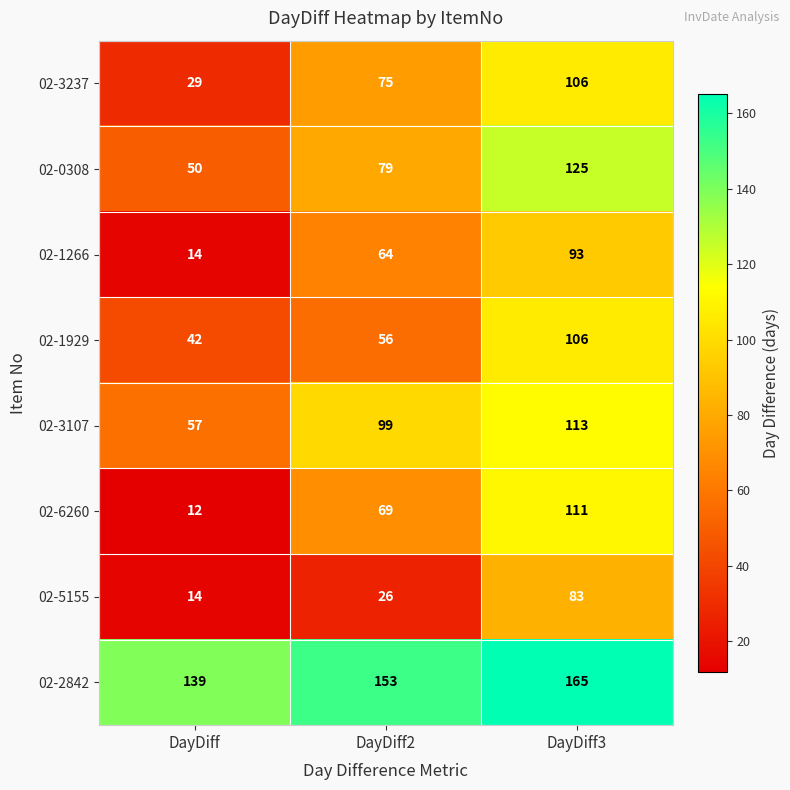

At DayDiff2, list the series in order from smallest to largest.

02-5155, 02-1929, 02-1266, 02-6260, 02-3237, 02-0308, 02-3107, 02-2842